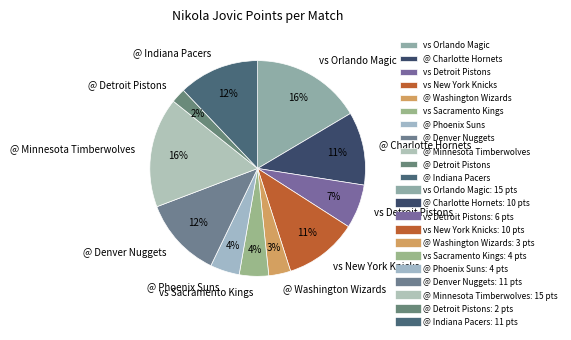

Which has a higher value, @ Washington Wizards or vs Detroit Pistons?

vs Detroit Pistons